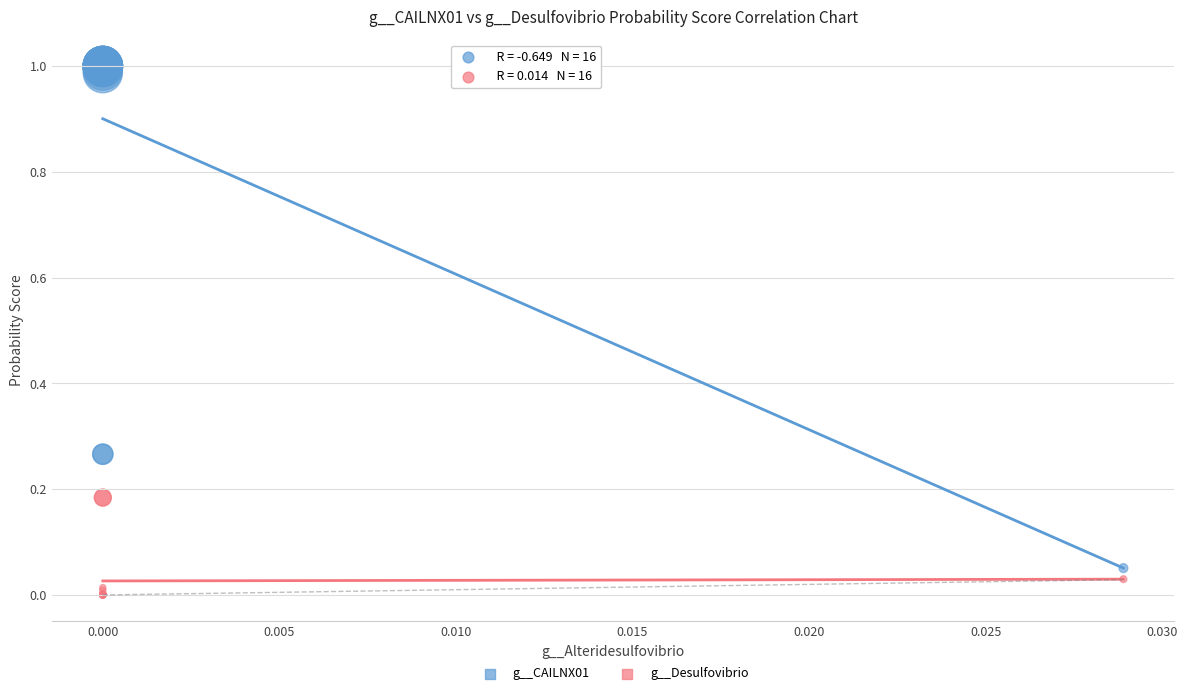

Which series contains the highest Y value?

g__CAILNX01